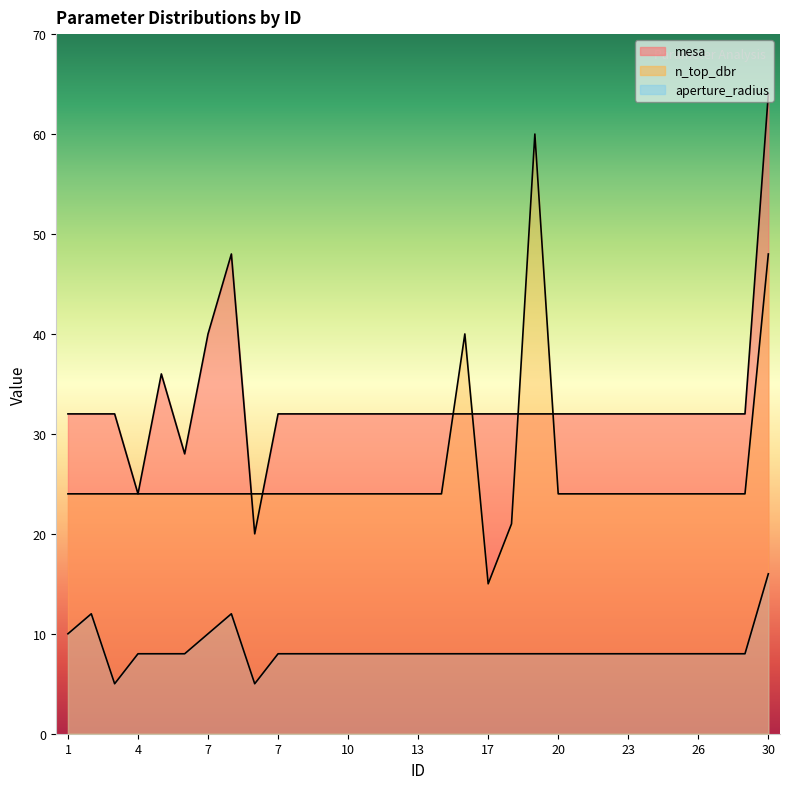

What is the difference between the highest and lowest values at 7?

30